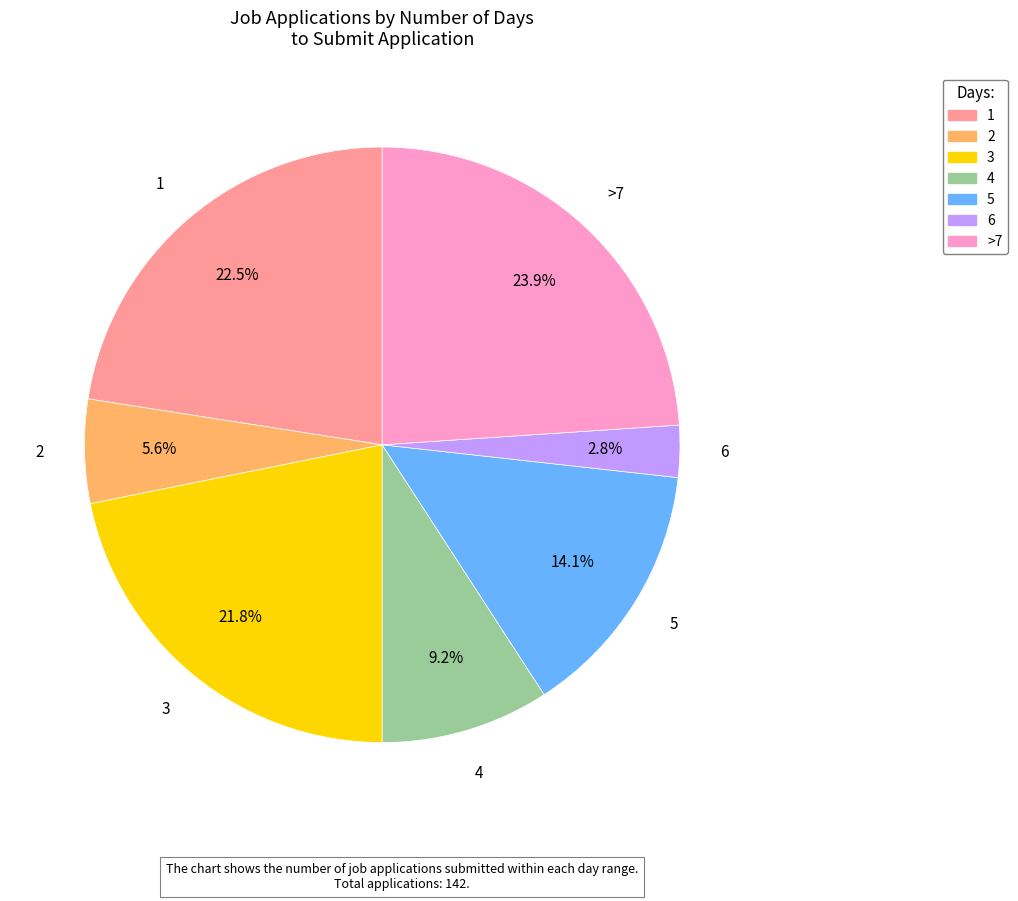

To the nearest percent, what percentage of the pie is 6?

3%